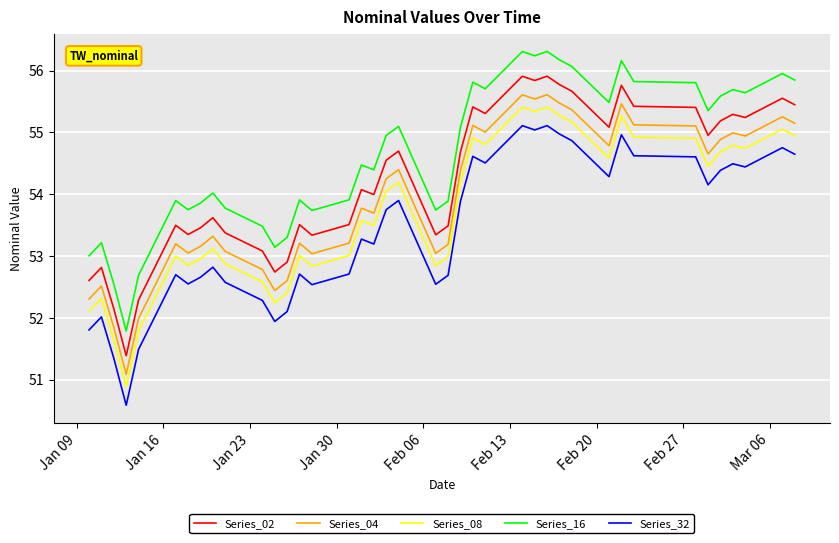

List the series in order of their overall mean, highest first.

Series_16, Series_02, Series_04, Series_08, Series_32